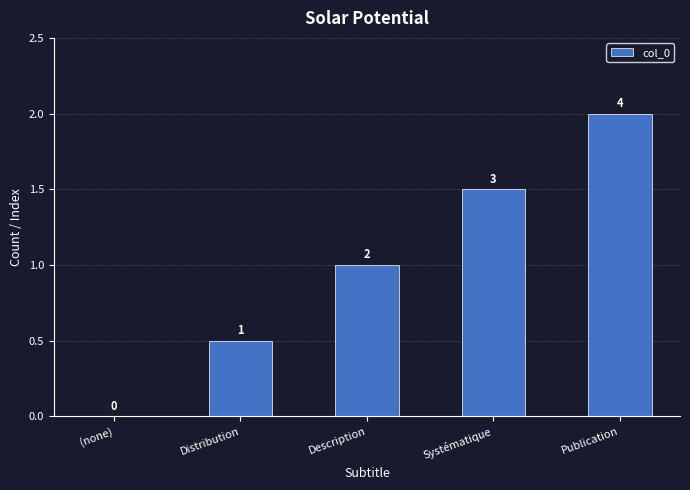

What is the change in value from (none) to Systématique?

+3